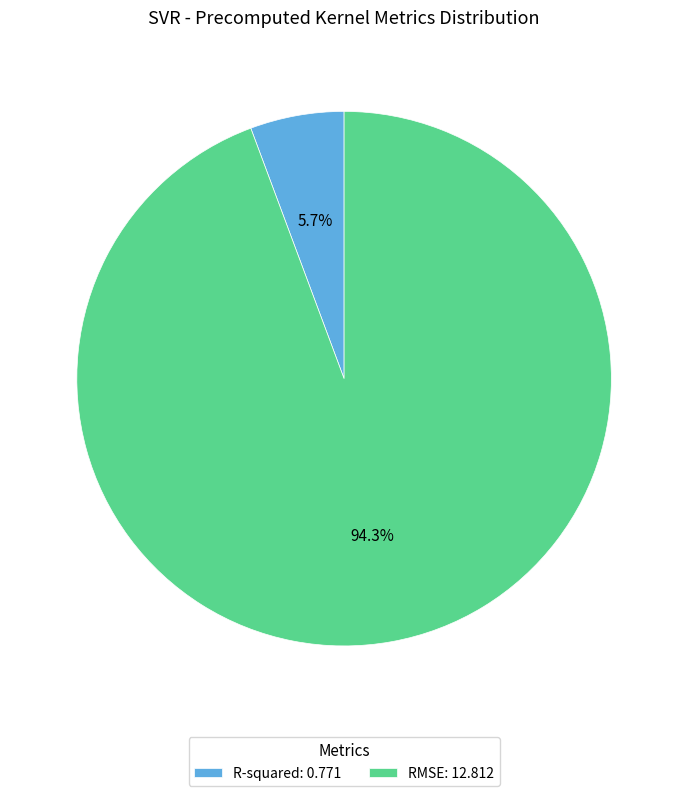

Which category accounts for the majority?

RMSE